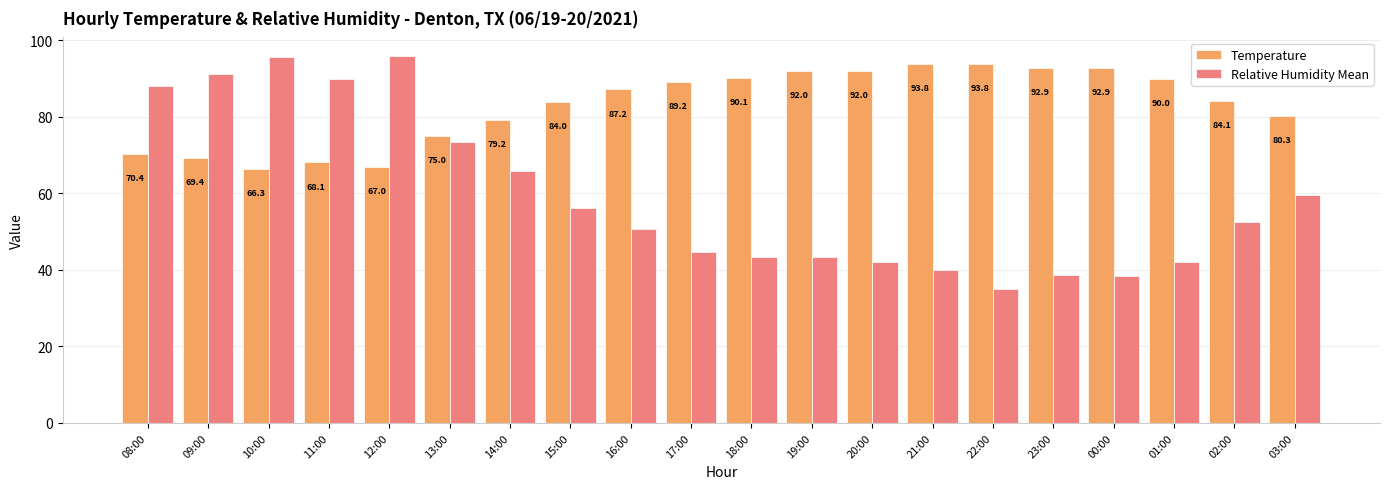

Reading right to left, list all the values displayed in this chart.

Temperature: 80.3	84.1	90.0	92.9	92.9	93.8	93.8	92.0	92.0	90.1	89.2	87.2	84.0	79.2	75.0	67.0	68.1	66.3	69.4	70.4
Relative Humidity Mean: 59.5	52.6	42.2	38.5	38.6	35.1	39.9	42.1	43.5	43.5	44.8	50.7	56.3	65.8	73.5	96.0	89.9	95.7	91.3	88.0